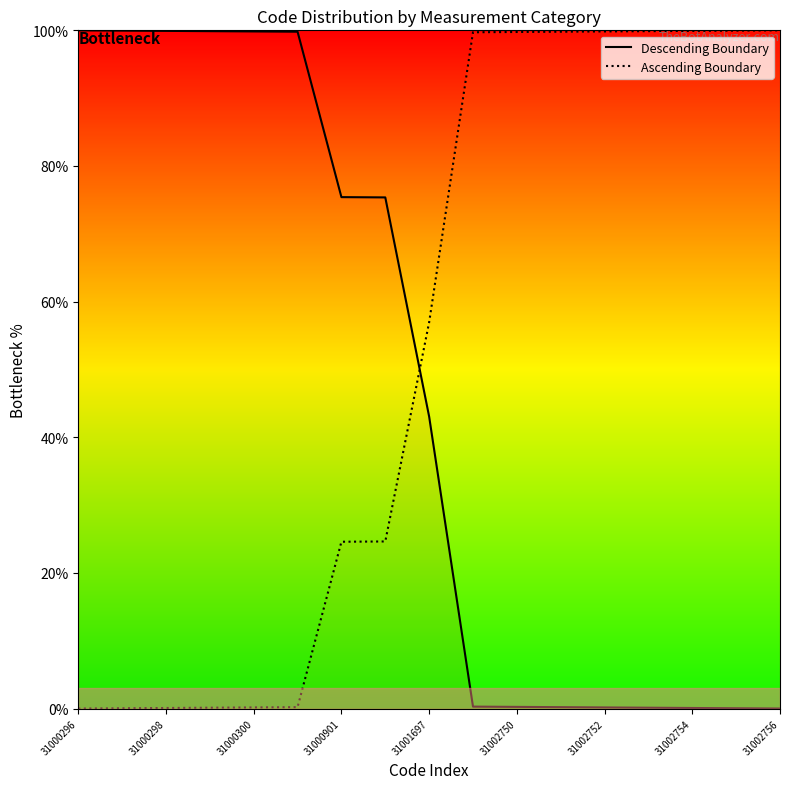

True or false: Descending Boundary has a value of 43.0 at 31001697.

True